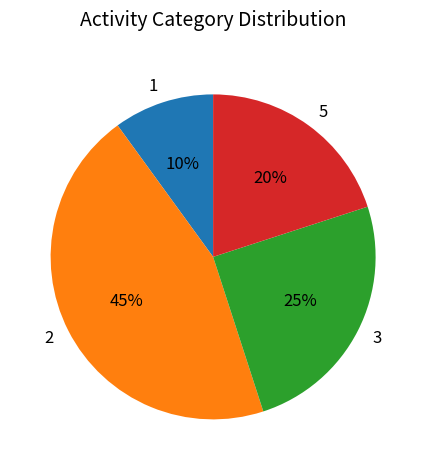

To the nearest percent, what is the difference between the 2 and 1 slice percentages?

35%